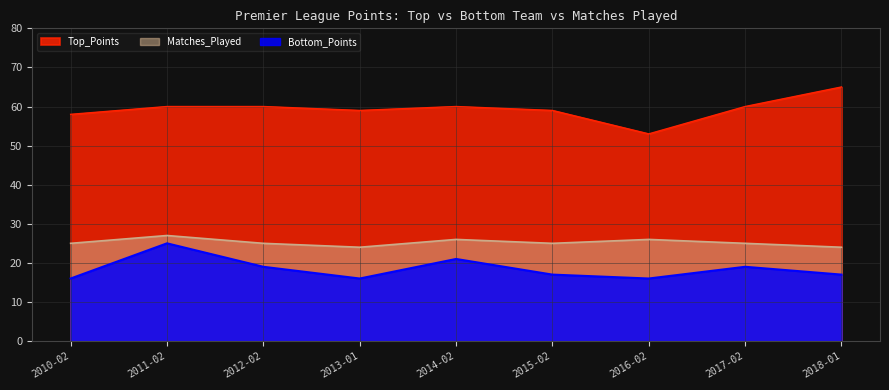

True or false: Matches_Played and Top_Points cross at least once.

False